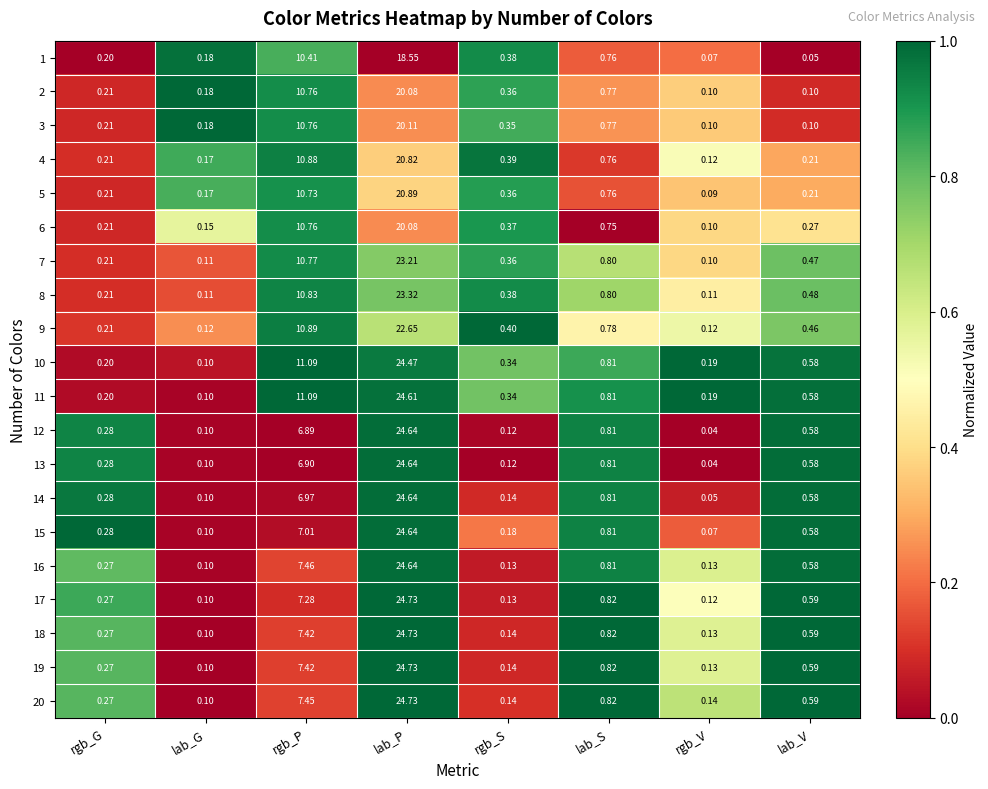

At which label is 12 closest to 12?

rgb_P